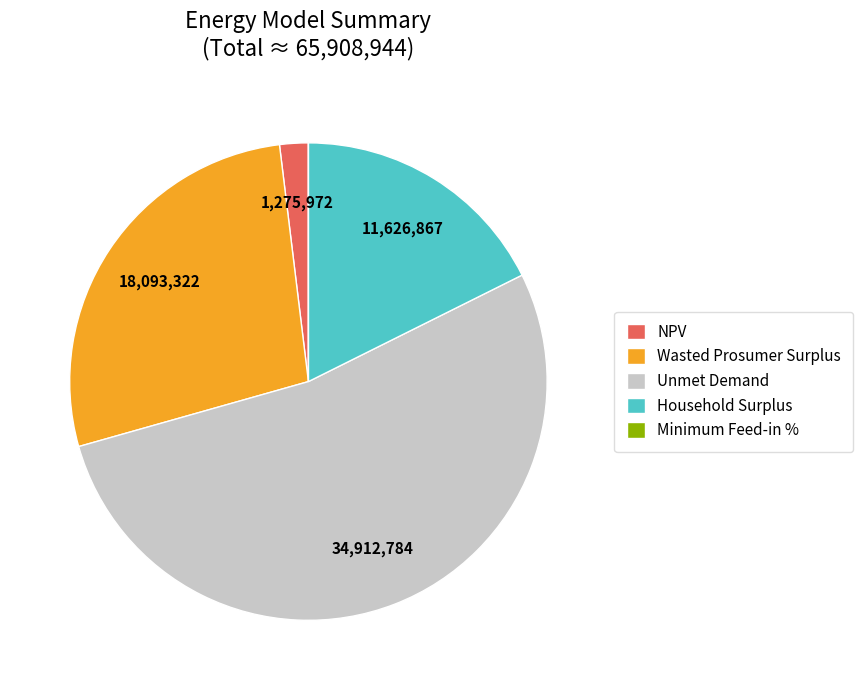

What is the largest slice in the pie chart?

Unmet Demand